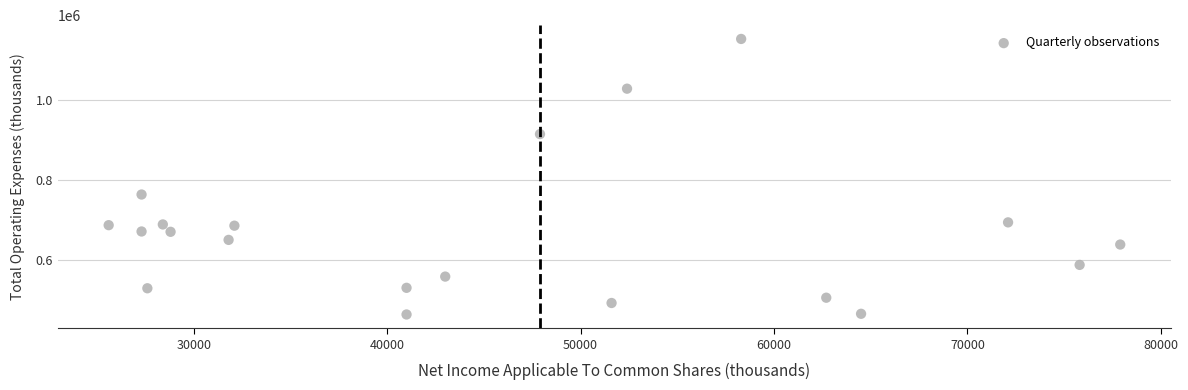

What Y value in the scatter plot is closest to 809300?

764800